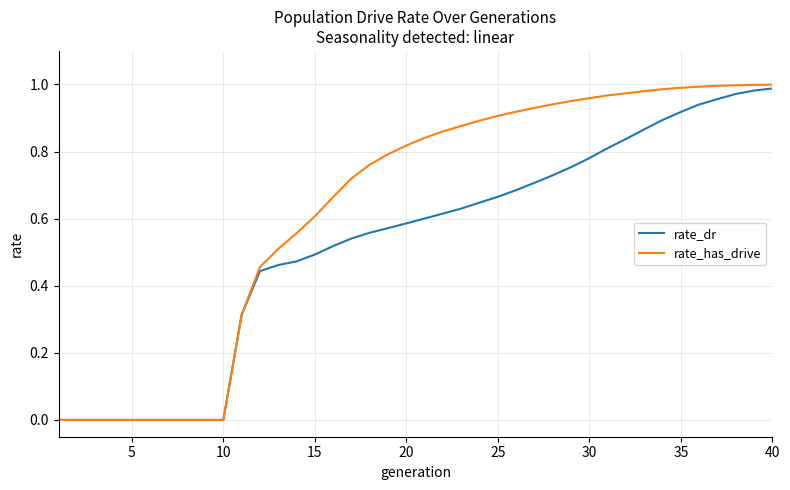

Which series has the largest total across all categories?

rate_has_drive